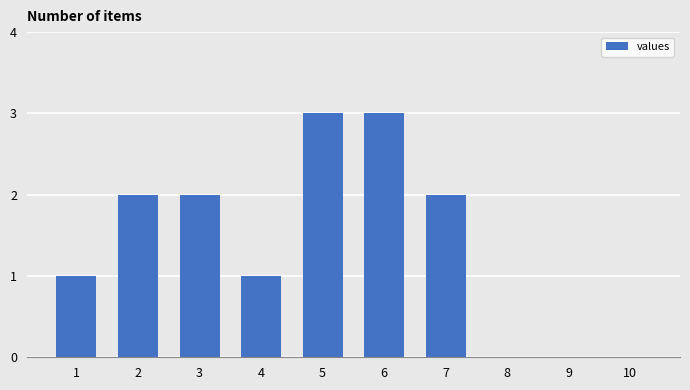

What is the maximum value shown in the chart?

3